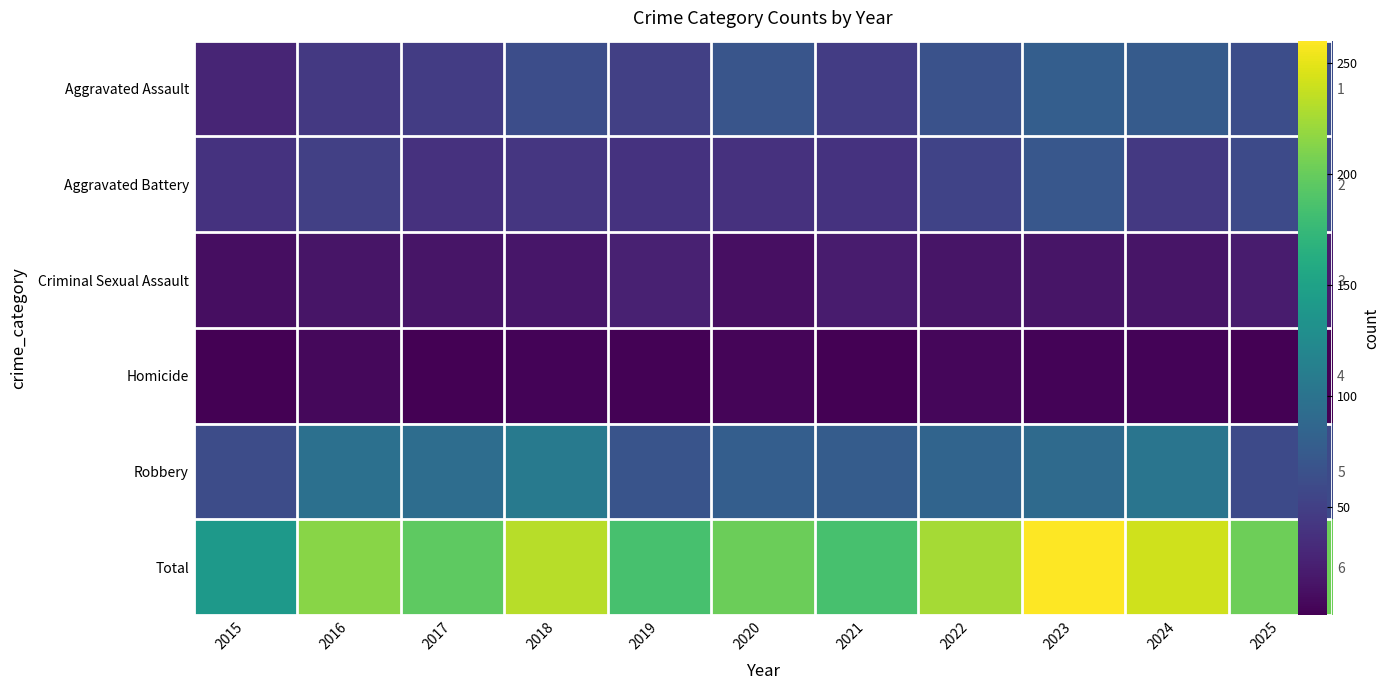

How many data points does each series have?

11